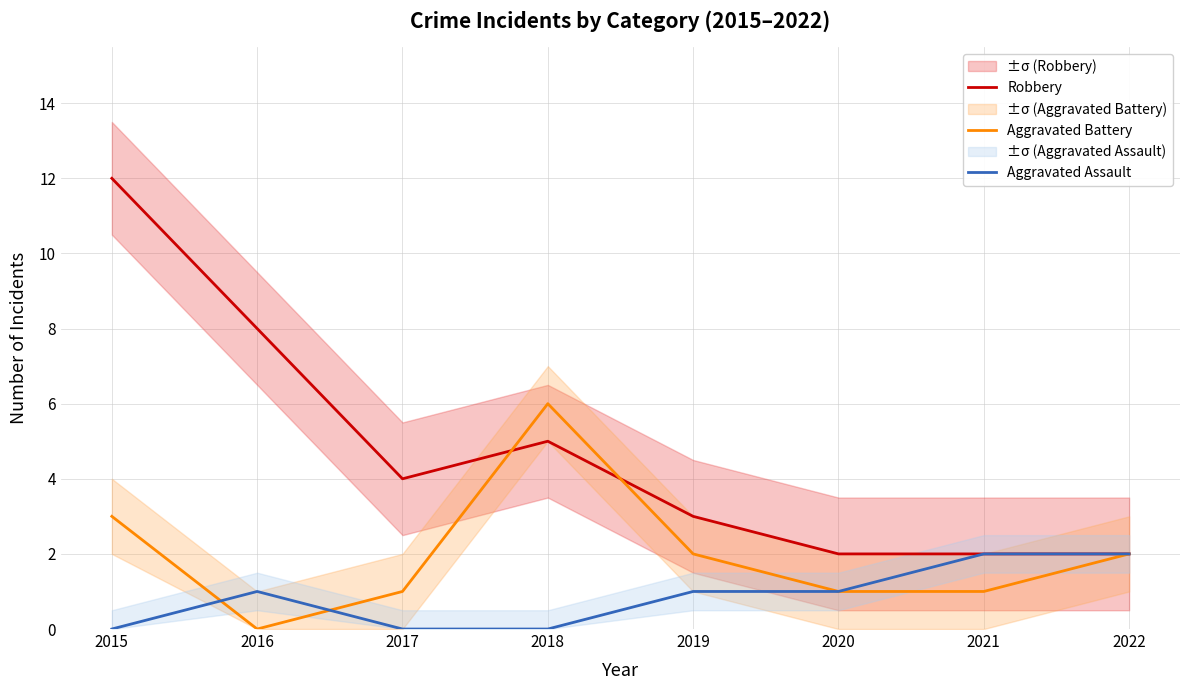

How many lines are shown in the chart?

3